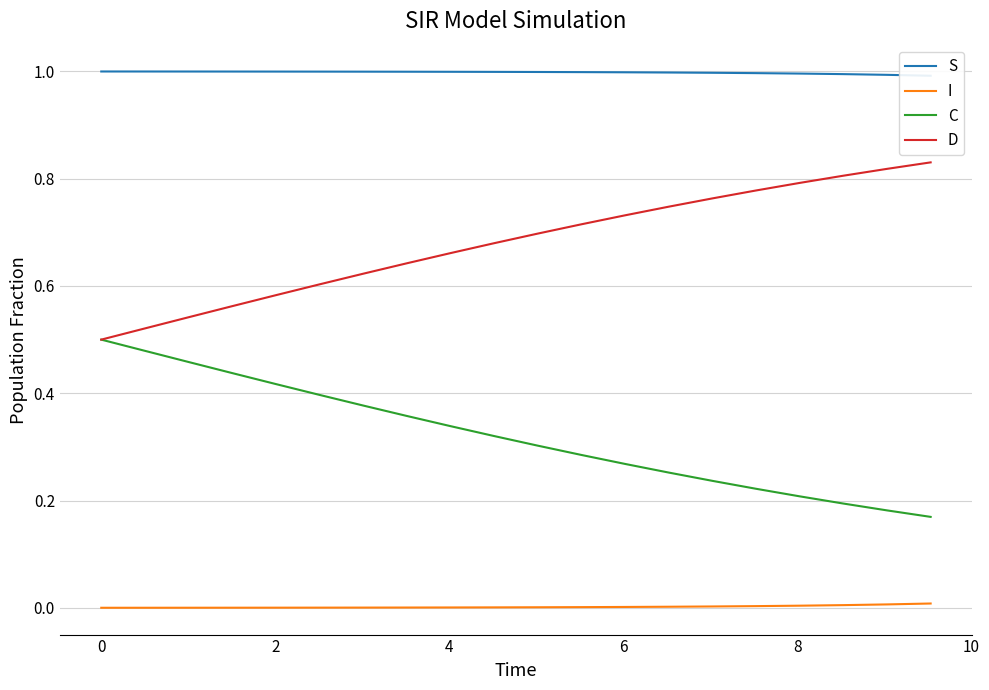

True or false: C and I cross at least once.

False